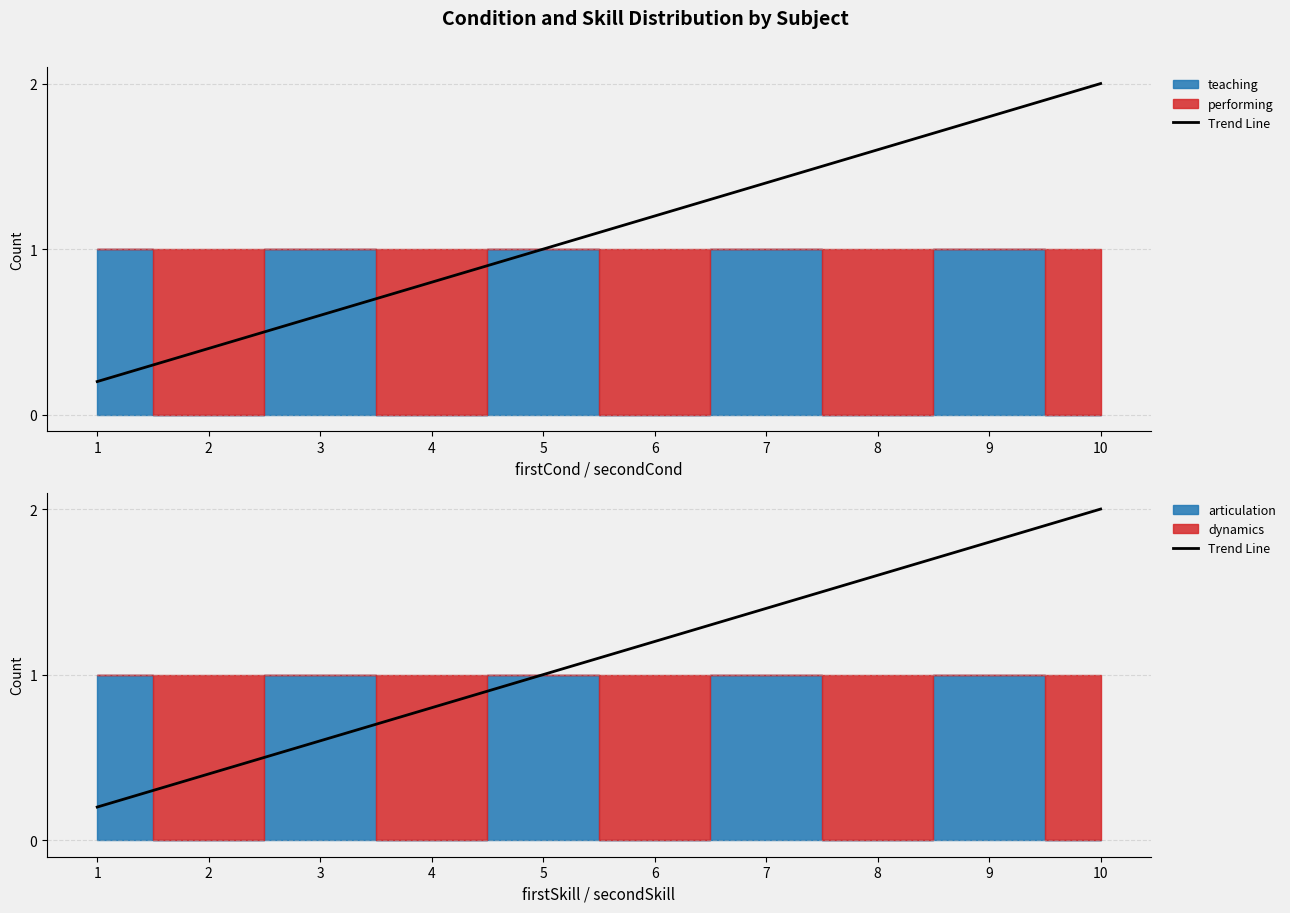

Rank the categories by value from lowest to highest.

1, 2, 3, 4, 5, 6, 7, 8, 9, 10